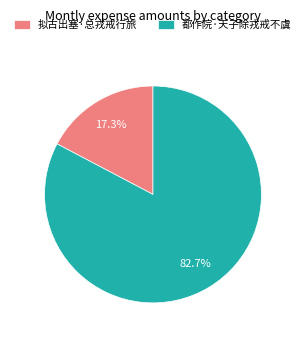

True or false: 拟古出塞·总戎戒行旅 accounts for 17% of the total.

True